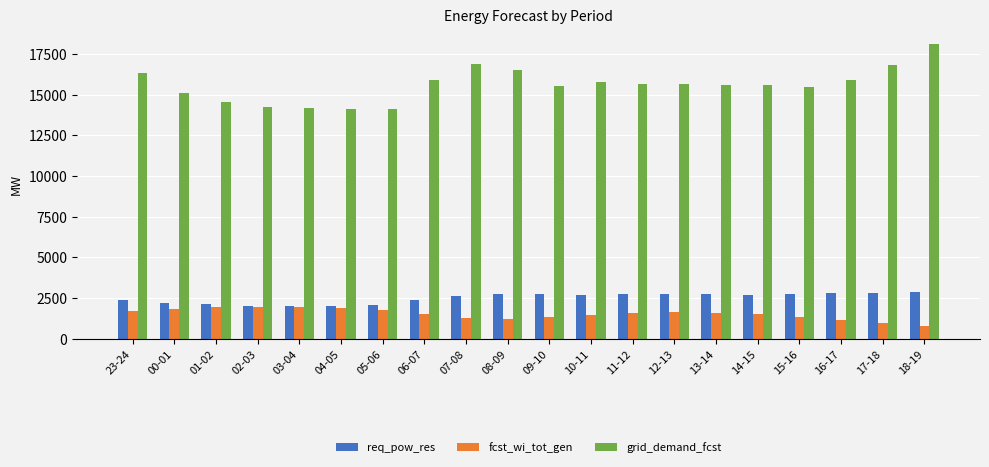

Where does the req_pow_res series first go above 2709?

08-09